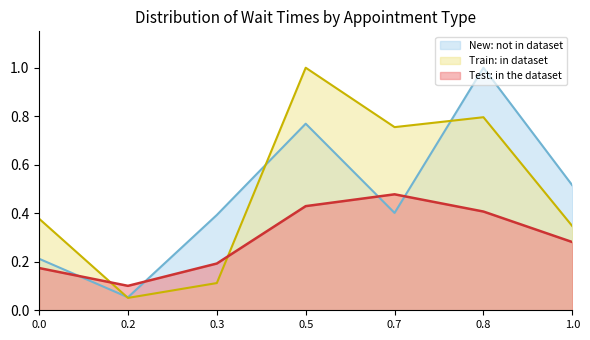

Rank the series at 0.5 from lowest to highest value.

Test: in the dataset, New: not in dataset, Train: in dataset